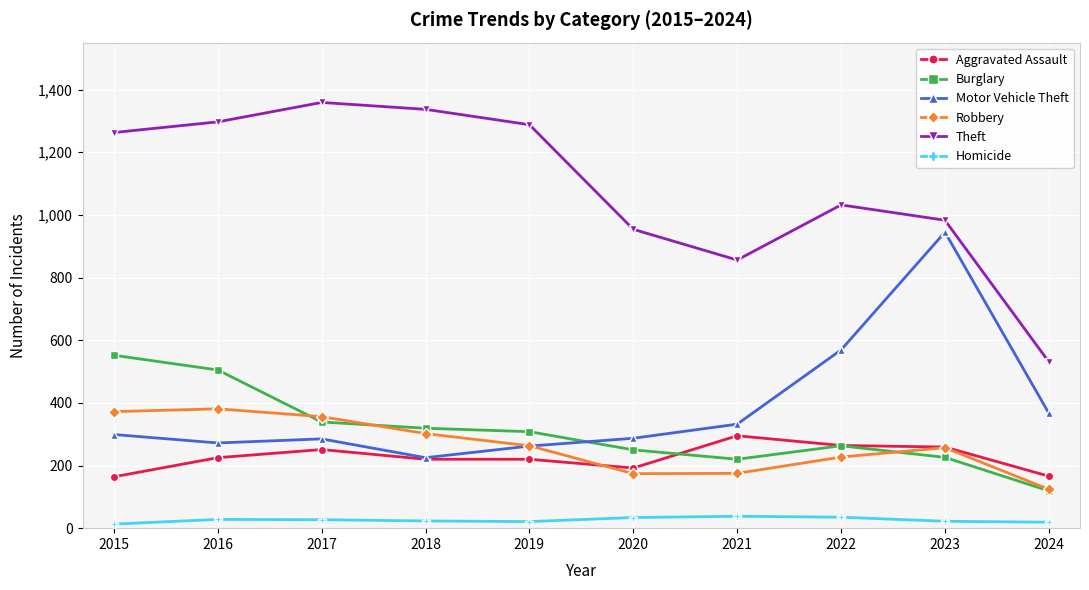

What is the minimum value for Robbery?

124